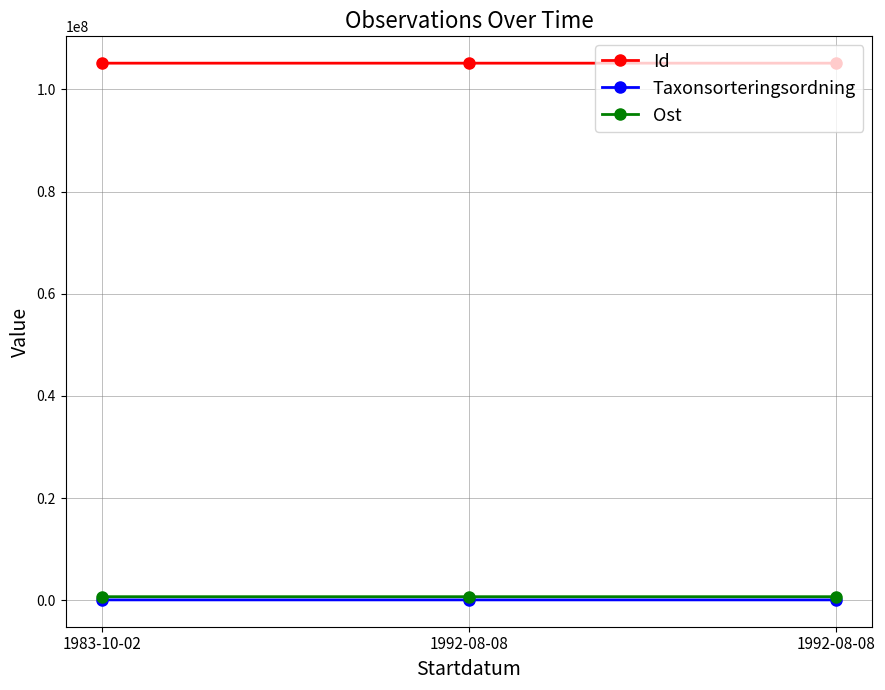

Which series has the largest total across all categories?

Id